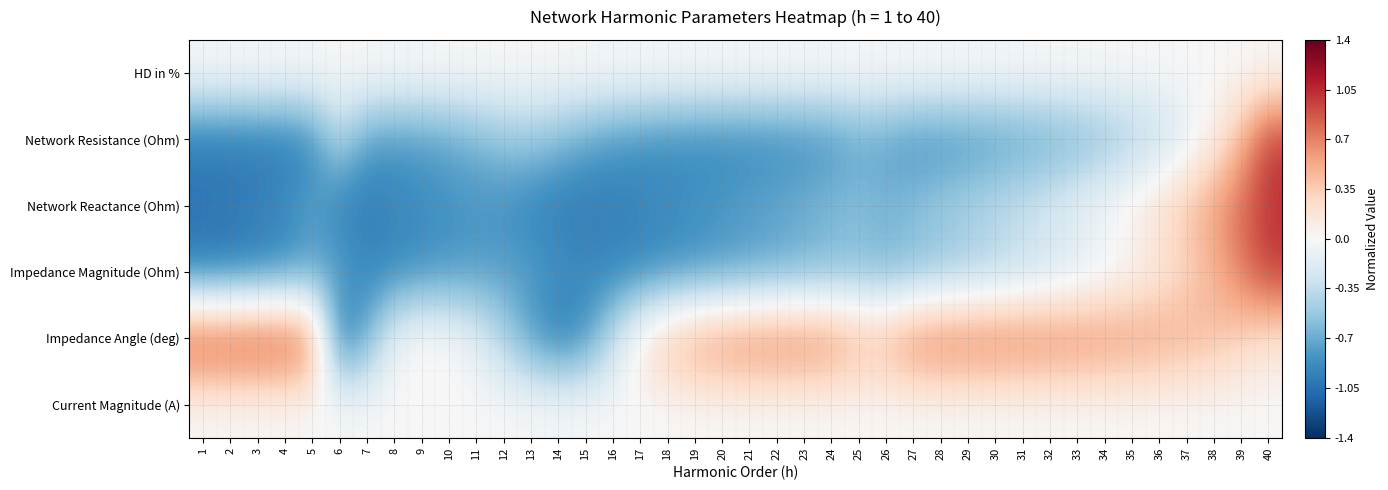

Between 11 and 8, which is larger?

11